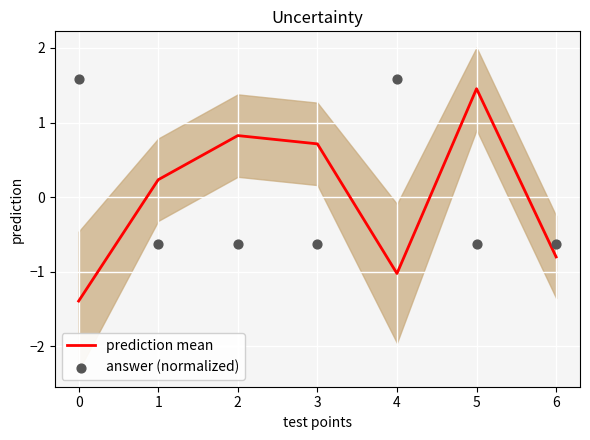

At which label does prediction mean reach its peak?

5